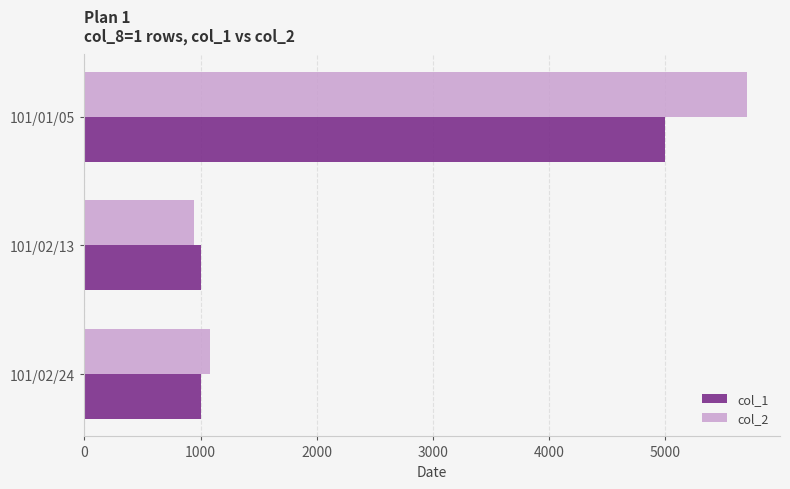

Which series has the widest spread of values?

col_2